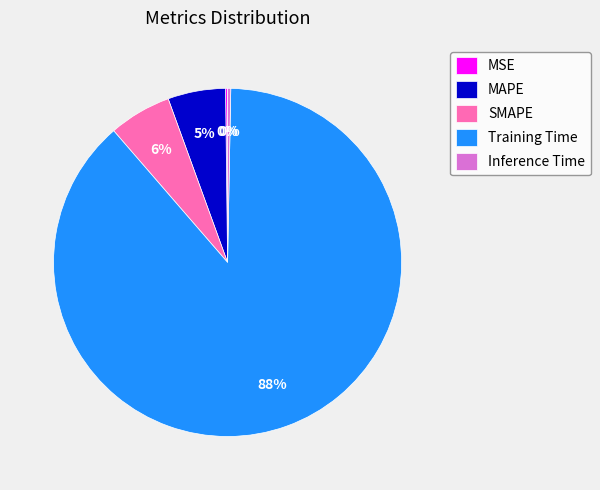

To the nearest percent, what is the average slice percentage?

20%